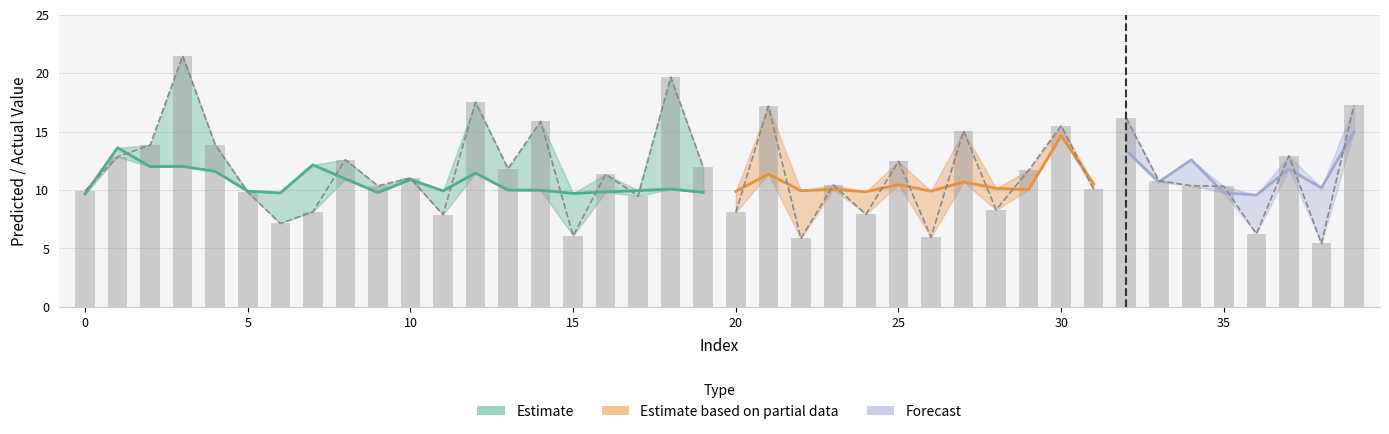

Count the number of values greater than 11.

20